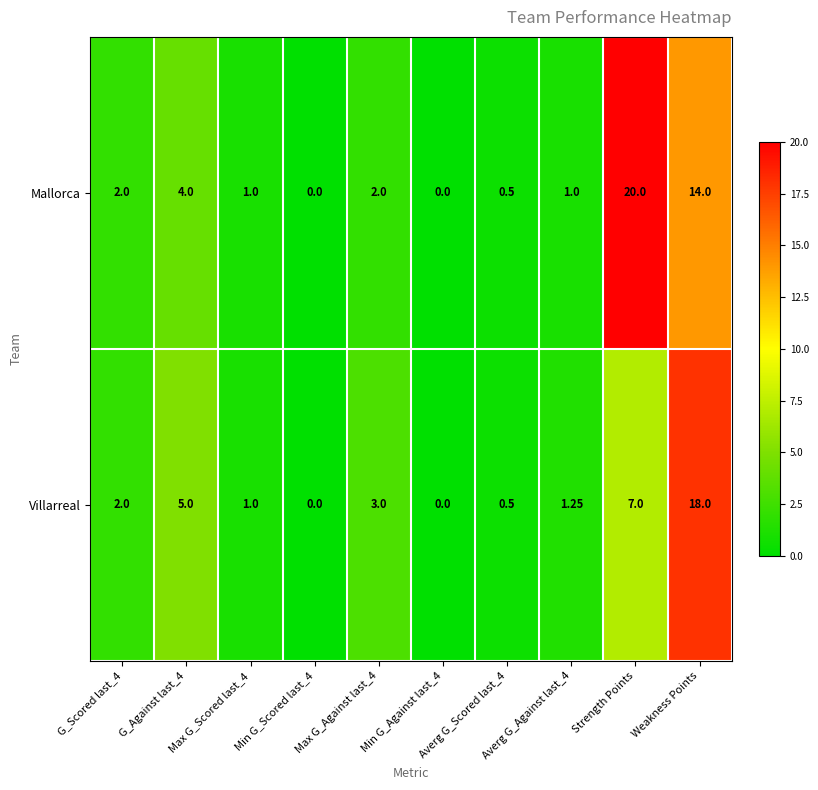

Where is Villarreal nearest to the value 9?

Strength Points